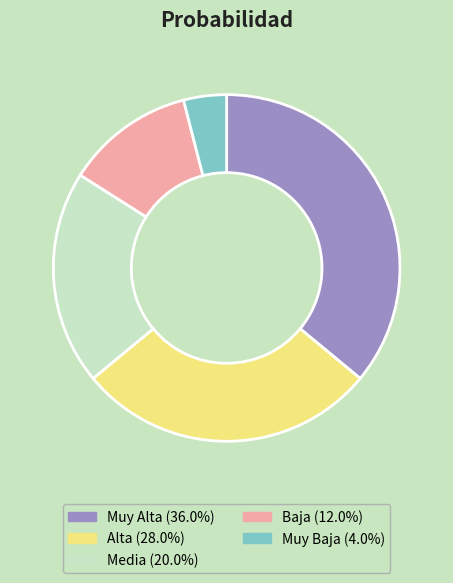

The Muy Alta slice represents 36% of the pie. True or false?

True